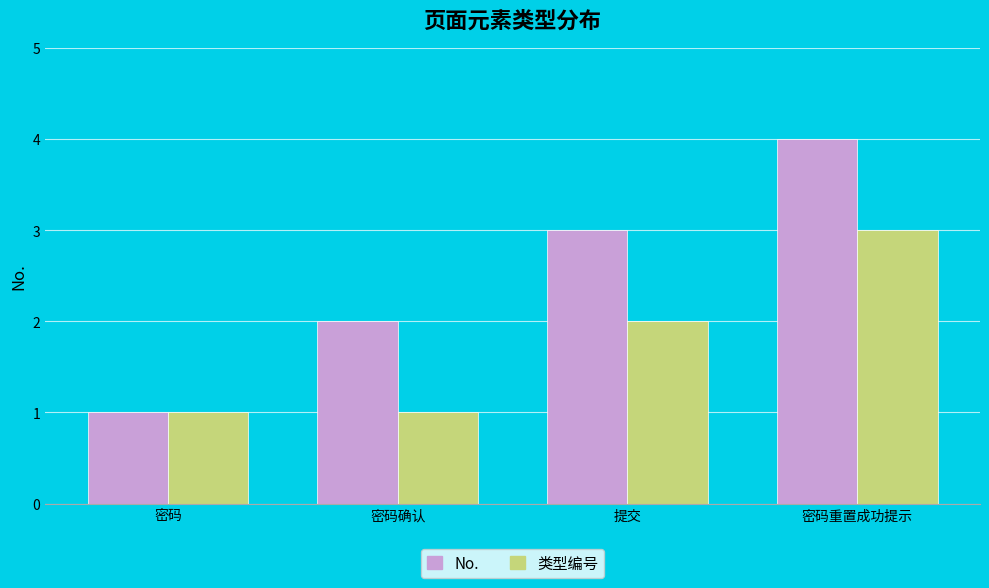

What is the highest value of the No. series?

4